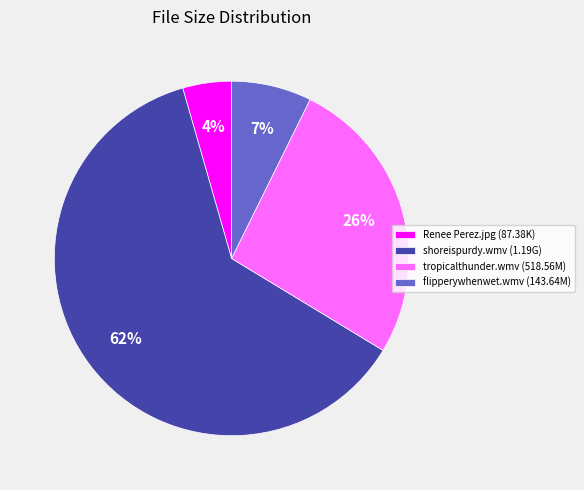

Is there any slice that represents more than half of the pie?

Yes